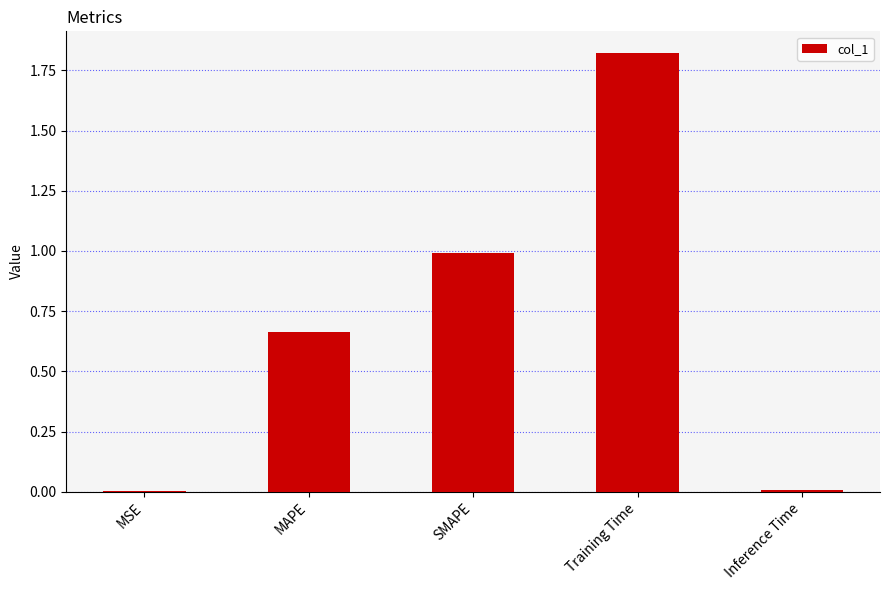

The chart shows a value of 0.0 at MSE. True or false?

True